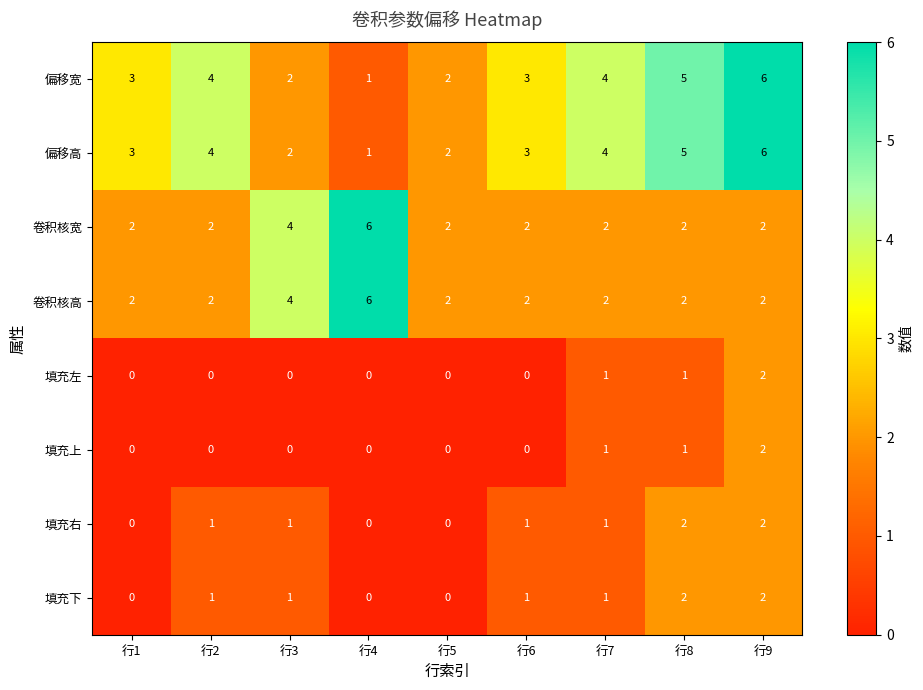

How many 卷积核高 values are between 2 and 3?

7